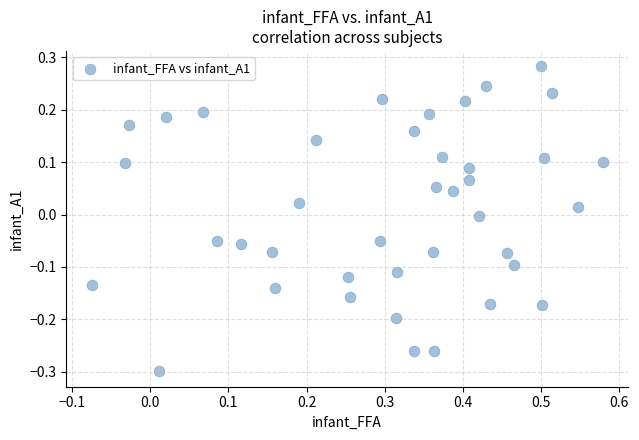

What is the range of Y values (max minus min)?

0.6